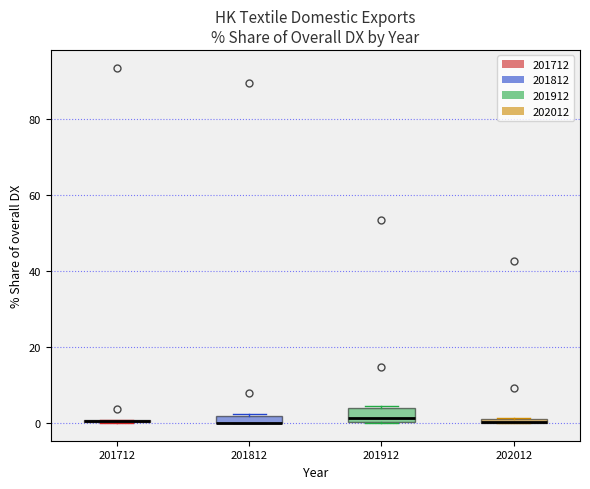

Where is the upper edge of the box at x = 201812 on the y-axis? The values are not printed on the chart, so give them approximately, as read against the axis.

2